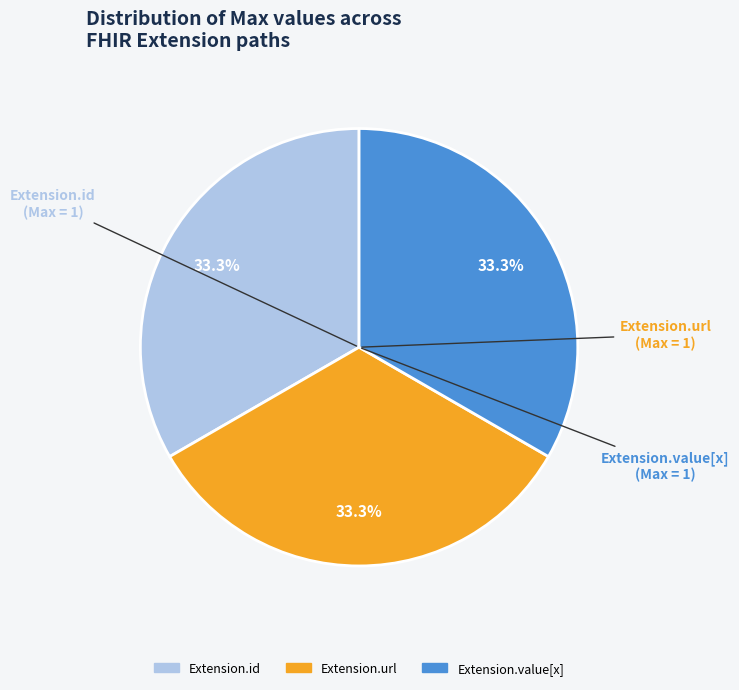

Is there a majority slice in this chart?

No